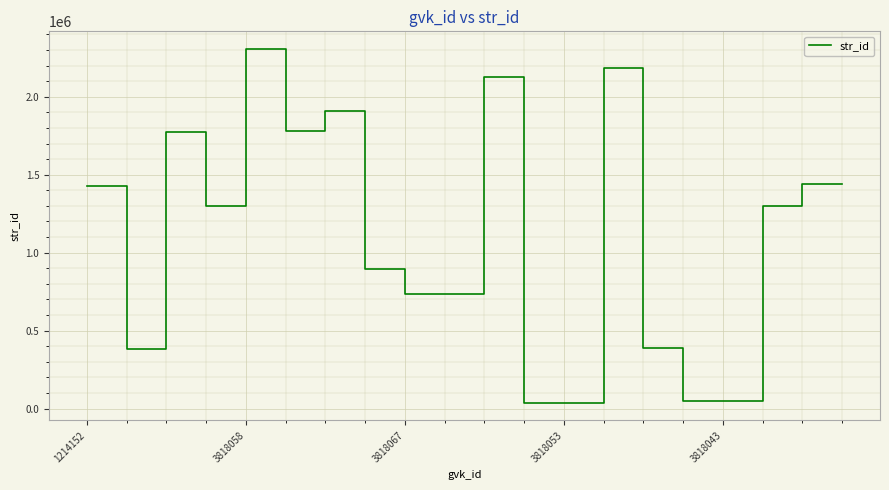

What is the difference between the maximum and minimum values?

2269227